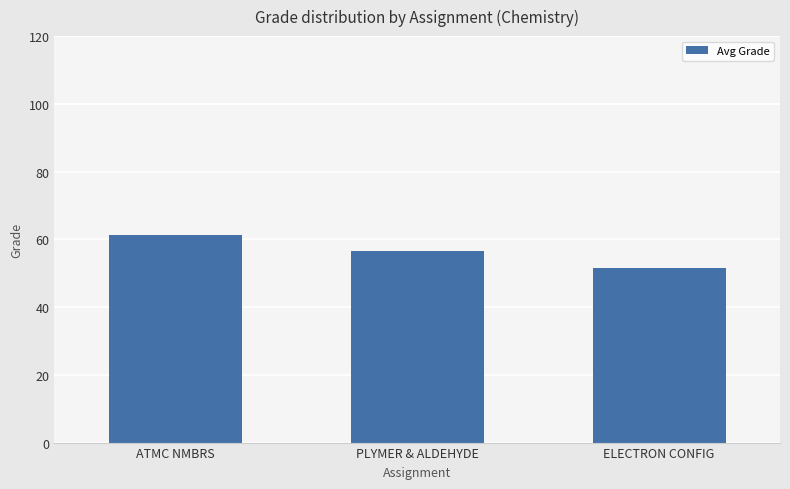

Are the bars horizontal?

No